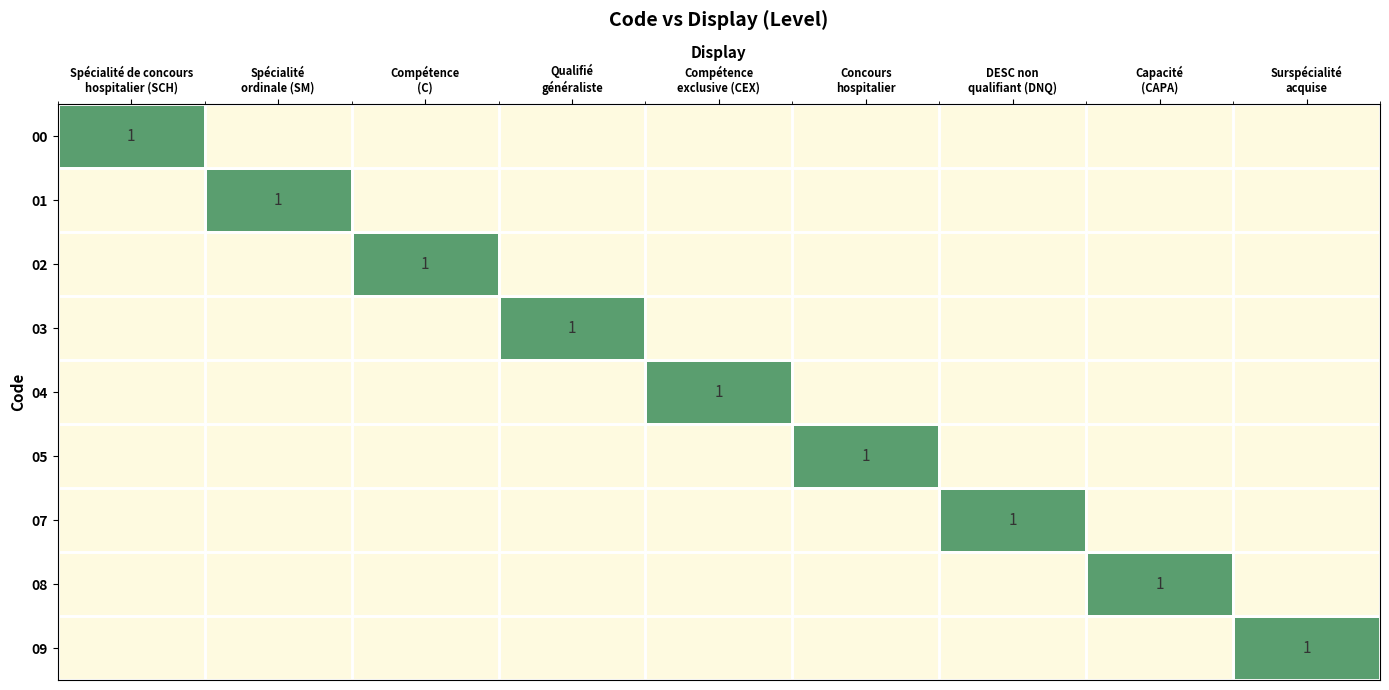

Between Concours
hospitalier and DESC non
qualifiant (DNQ), which is larger?

Concours
hospitalier